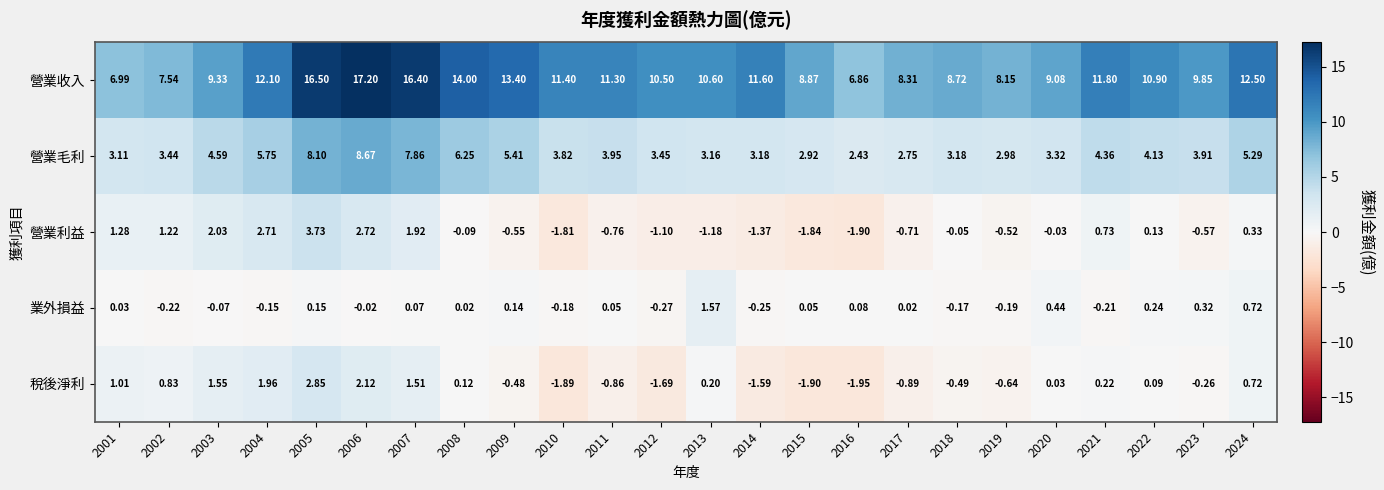

List the series in order of their peak value, lowest first.

業外損益, 稅後淨利, 營業利益, 營業毛利, 營業收入